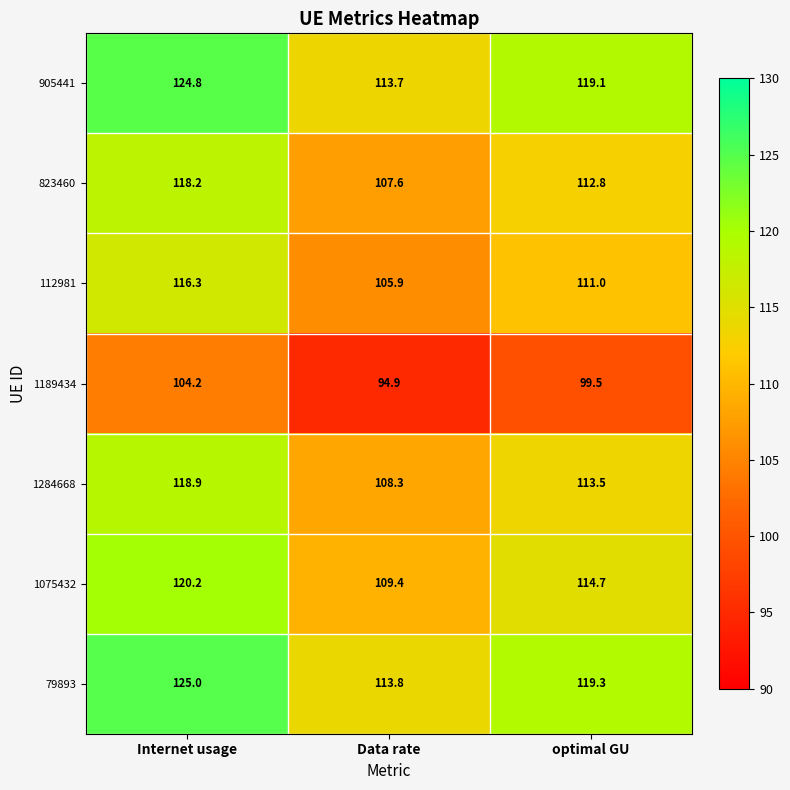

Reading left to right, what are all the values shown in this chart?

905441: 124.8	113.7	119.1
823460: 118.2	107.6	112.8
112981: 116.3	105.9	111.0
1189434: 104.2	94.9	99.5
1284668: 118.9	108.3	113.5
1075432: 120.2	109.4	114.7
79893: 125.0	113.8	119.3